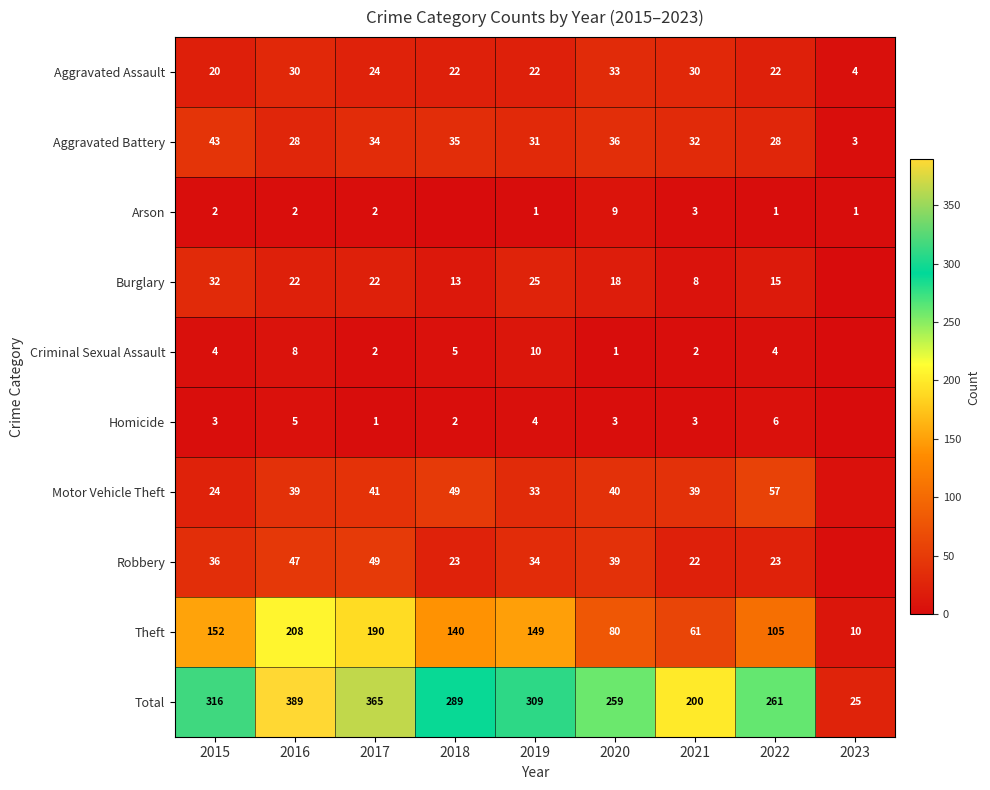

Count the number of categories in the chart.

9